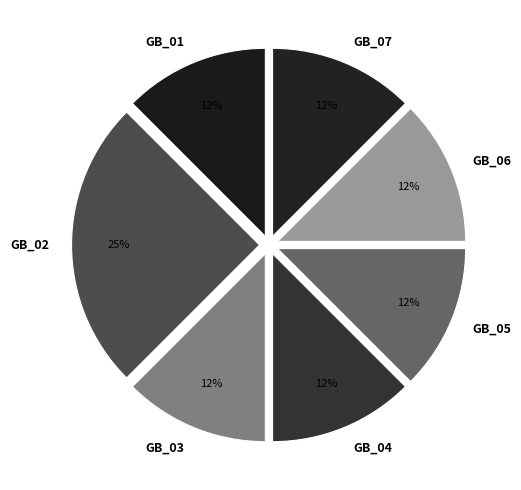

Does any single category account for the majority?

No